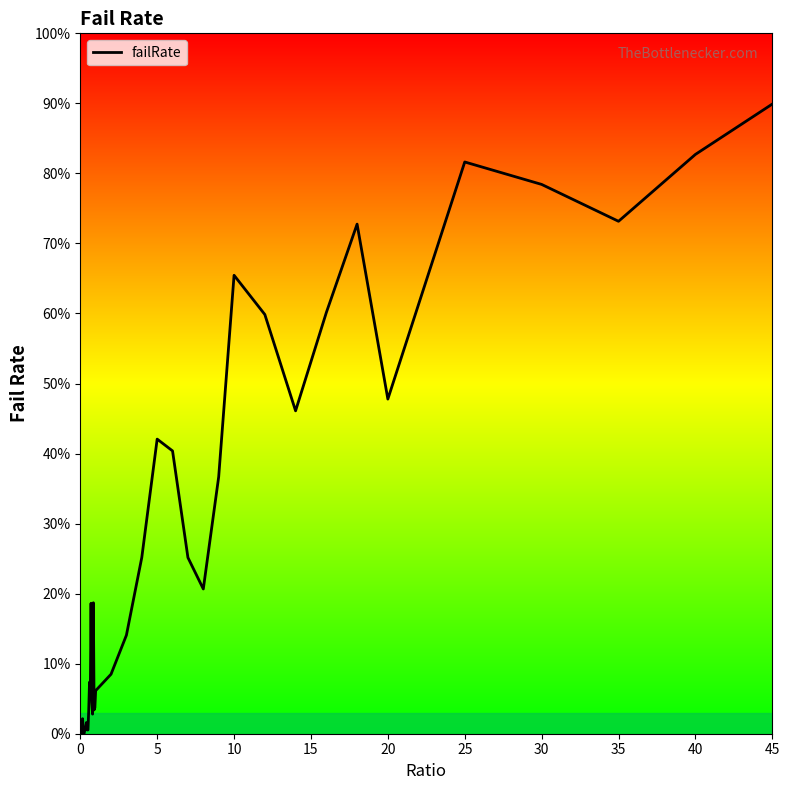

The chart shows a value of 0.0 at 20. True or false?

False